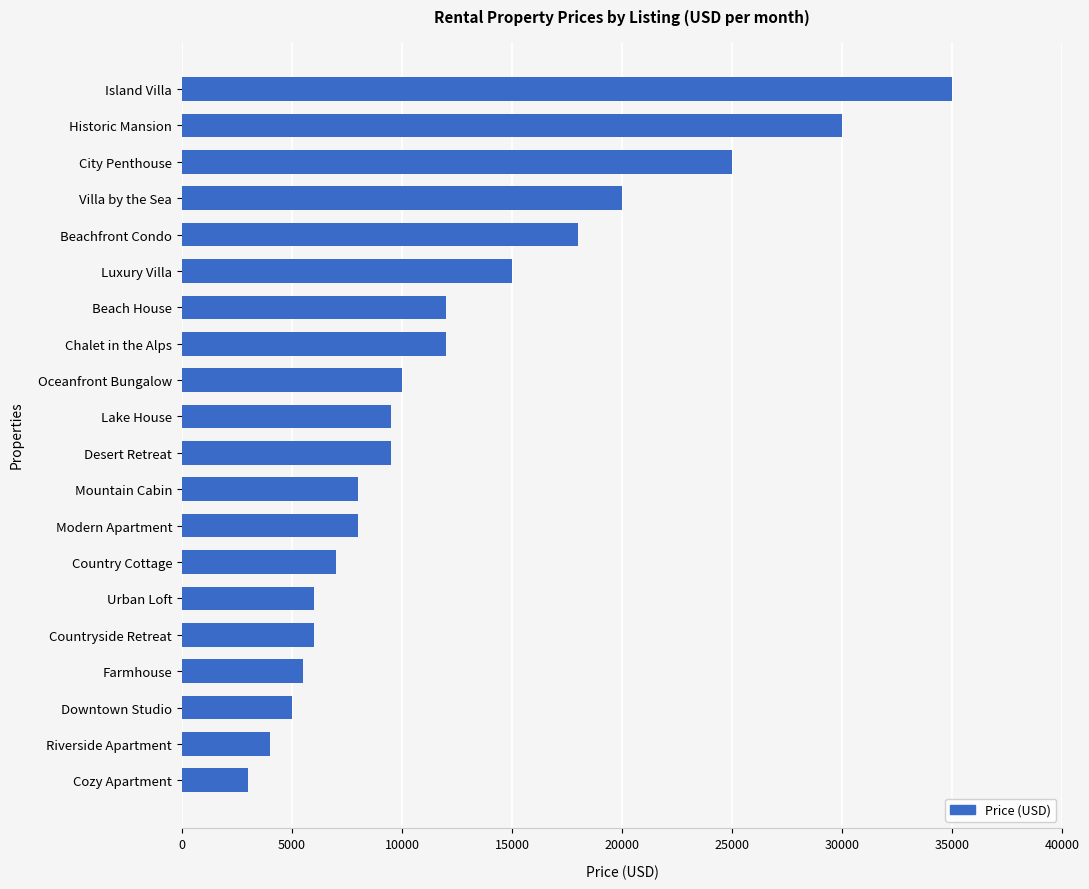

What is the difference between the maximum and minimum values?

32000